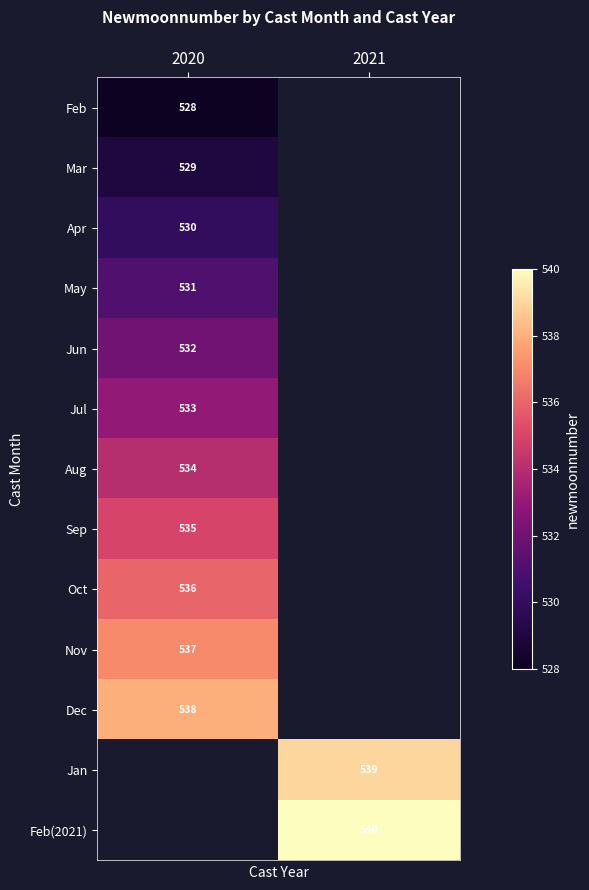

How many series are shown in this chart?

13